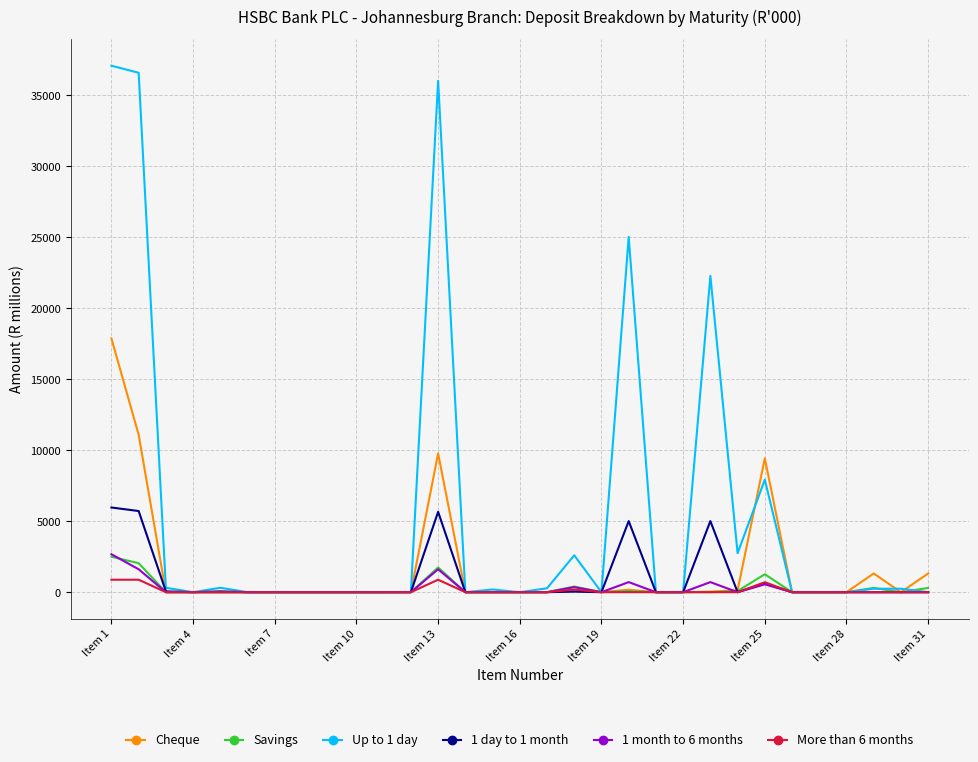

Which series has the widest spread of values?

Up to 1 day